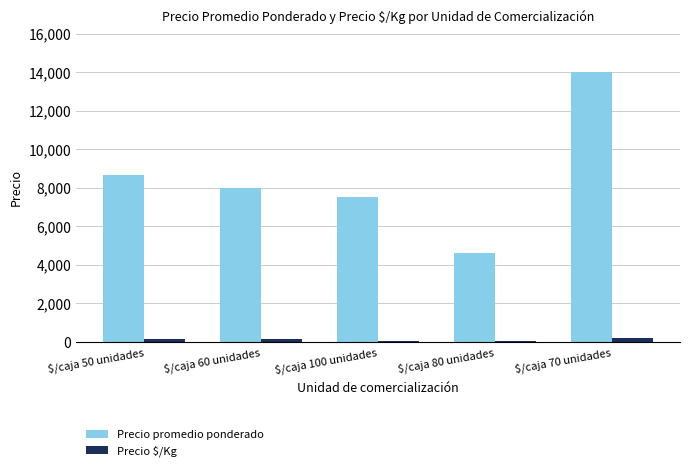

What is the sum of all Precio promedio ponderado values?

42805